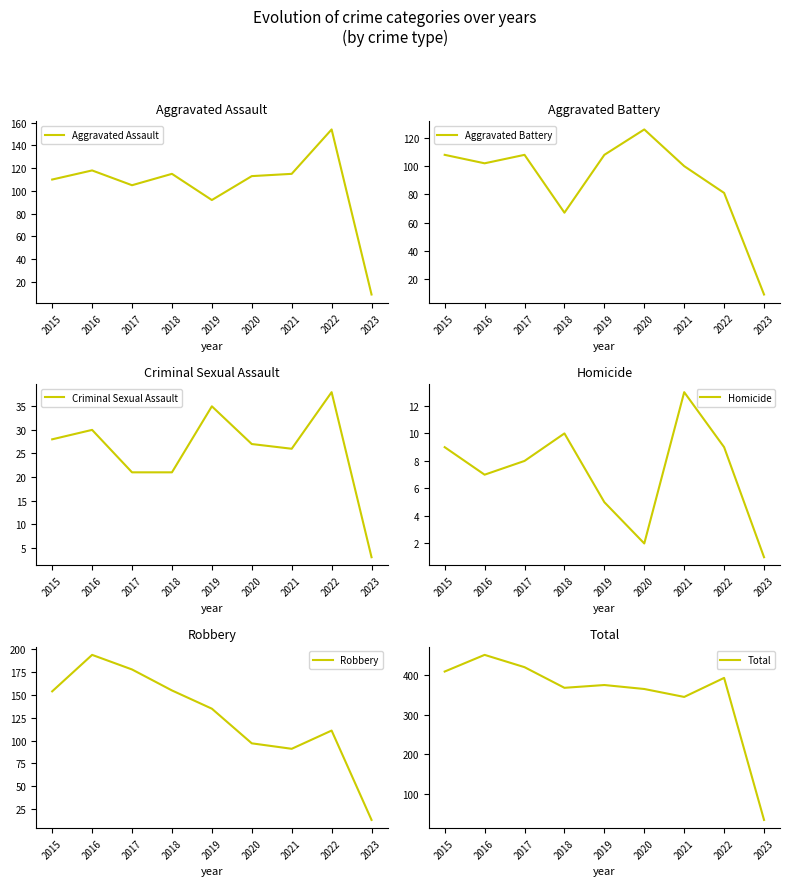

Read the Criminal Sexual Assault value at 2022.

38